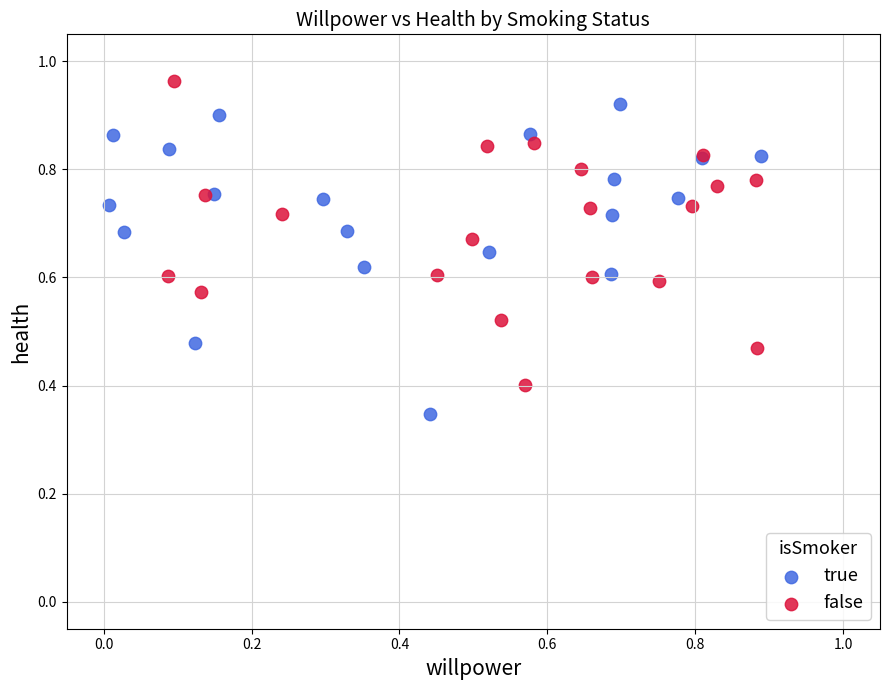

Which series contains the lowest Y value?

true